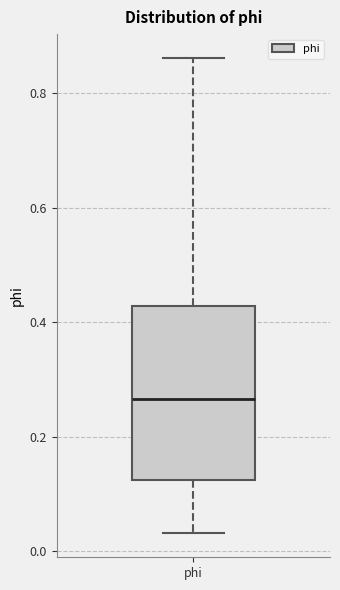

Transcribe this box plot: give where the median line is, the range the box spans, and where the two whiskers end, as read against the y-axis. The values are not printed on the chart, so give them approximately, as read against the axis.

median 0.26, box 0.12 to 0.42, whiskers 0.04 to 0.86